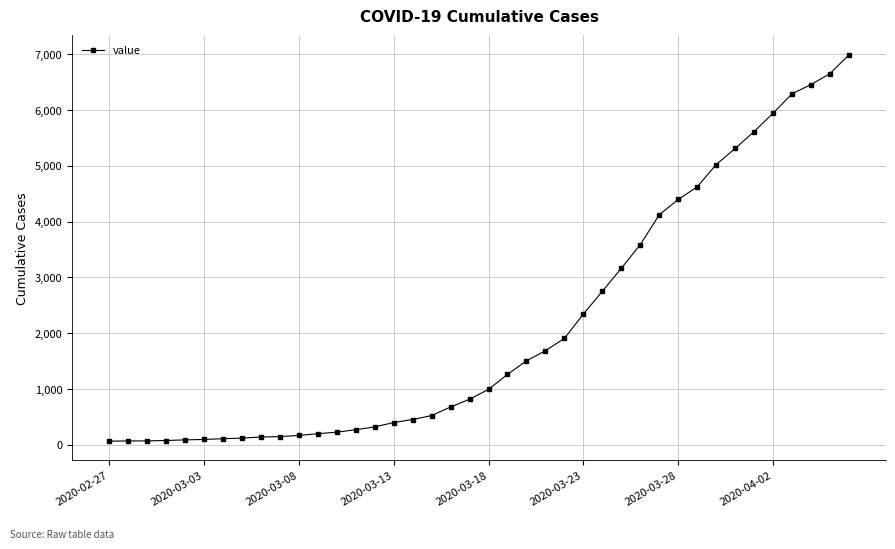

What is the sum of all values?

85677